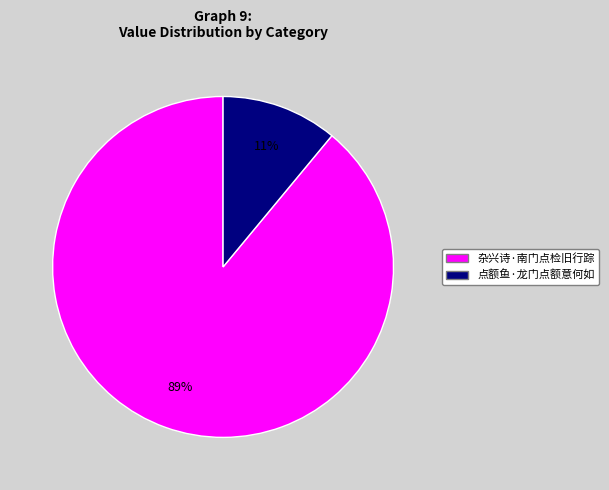

The 点额鱼·龙门点额意何如 slice represents 6% of the pie. True or false?

False